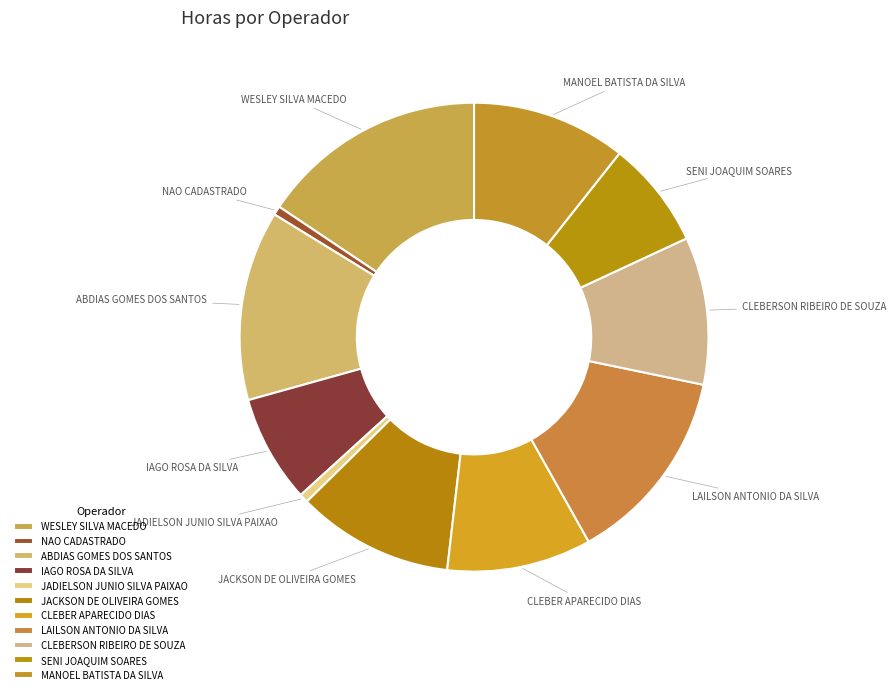

Is there any slice that represents more than half of the pie?

No